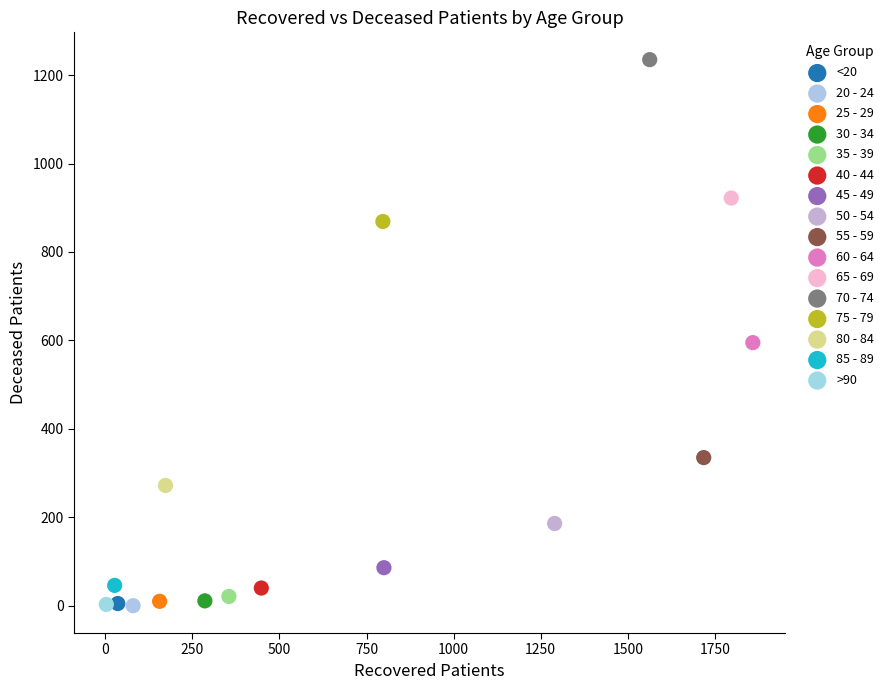

What are all the series names shown in the legend?

<20, 20 - 24, 25 - 29, 30 - 34, 35 - 39, 40 - 44, 45 - 49, 50 - 54, 55 - 59, 60 - 64, 65 - 69, 70 - 74, 75 - 79, 80 - 84, 85 - 89, >90